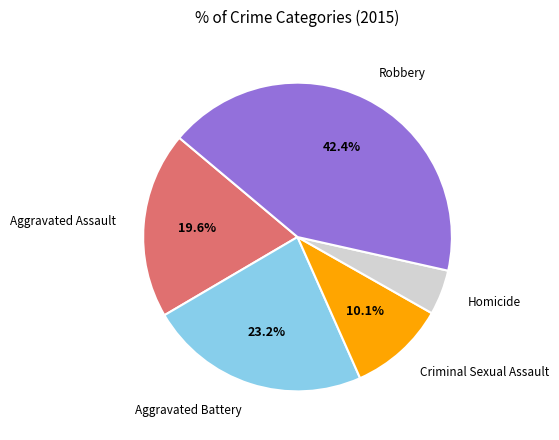

Which slice is the smallest?

Homicide